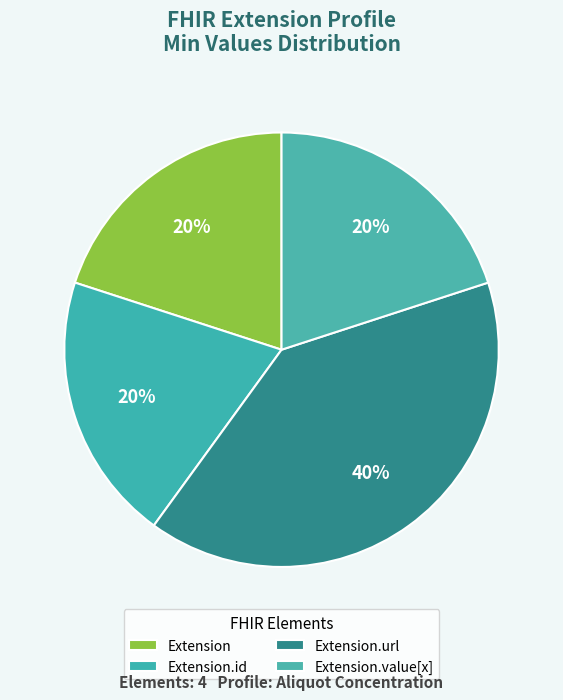

What is the largest slice in the pie chart?

Extension.url